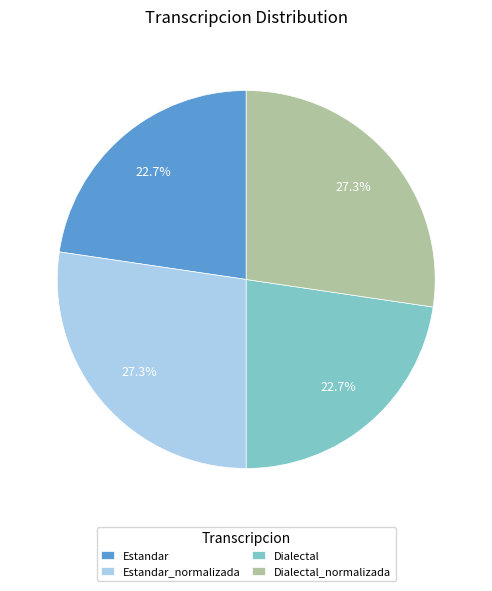

Which has a higher value, Dialectal or Estandar_normalizada?

Estandar_normalizada